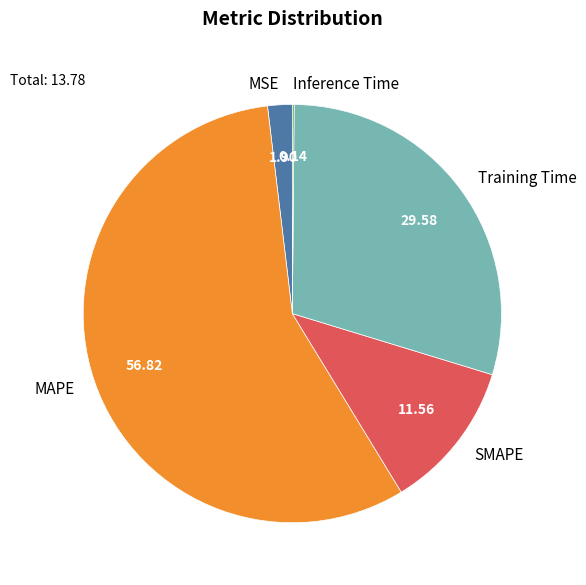

What is the largest slice in the pie chart?

MAPE